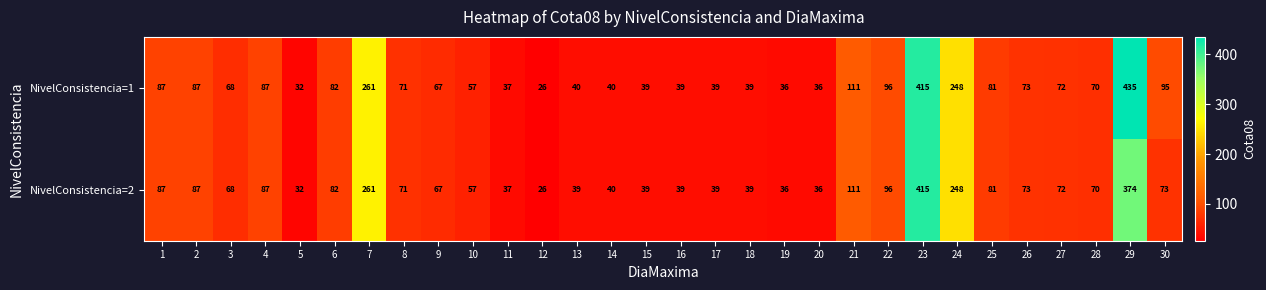

At which category is the sum across all series the highest?

23